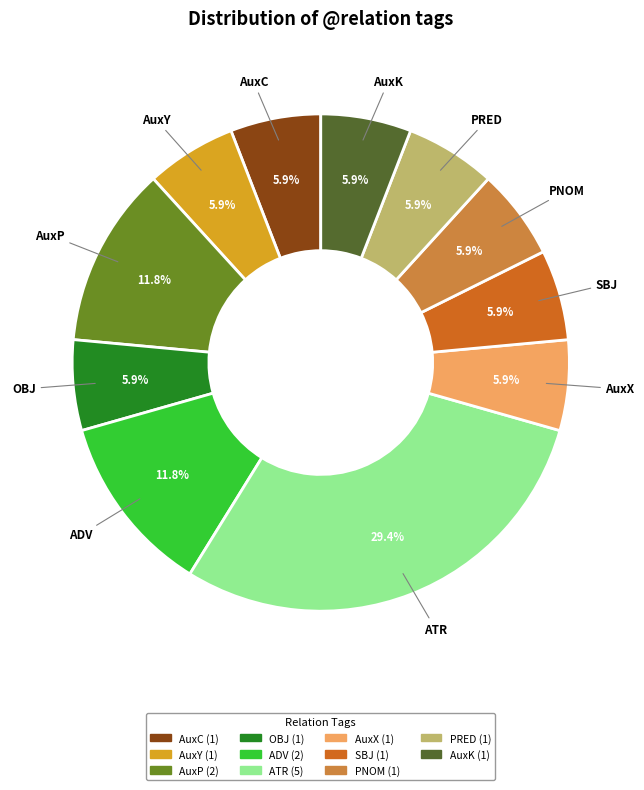

What percentage is the AuxC slice, to the nearest percent?

6%